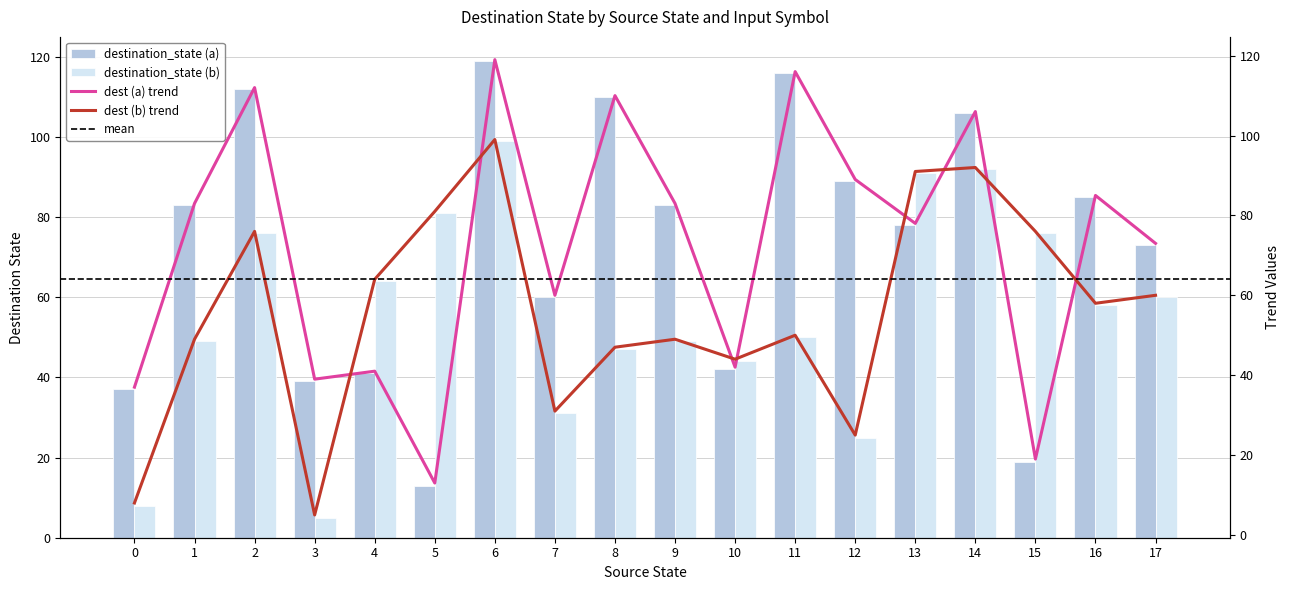

The value of destination_state (b) at 6 is 167. True or false?

False